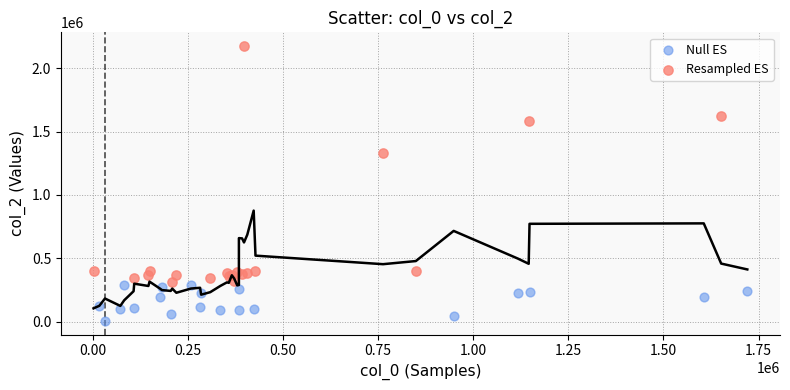

Which series has the widest spread of Y values?

Resampled ES